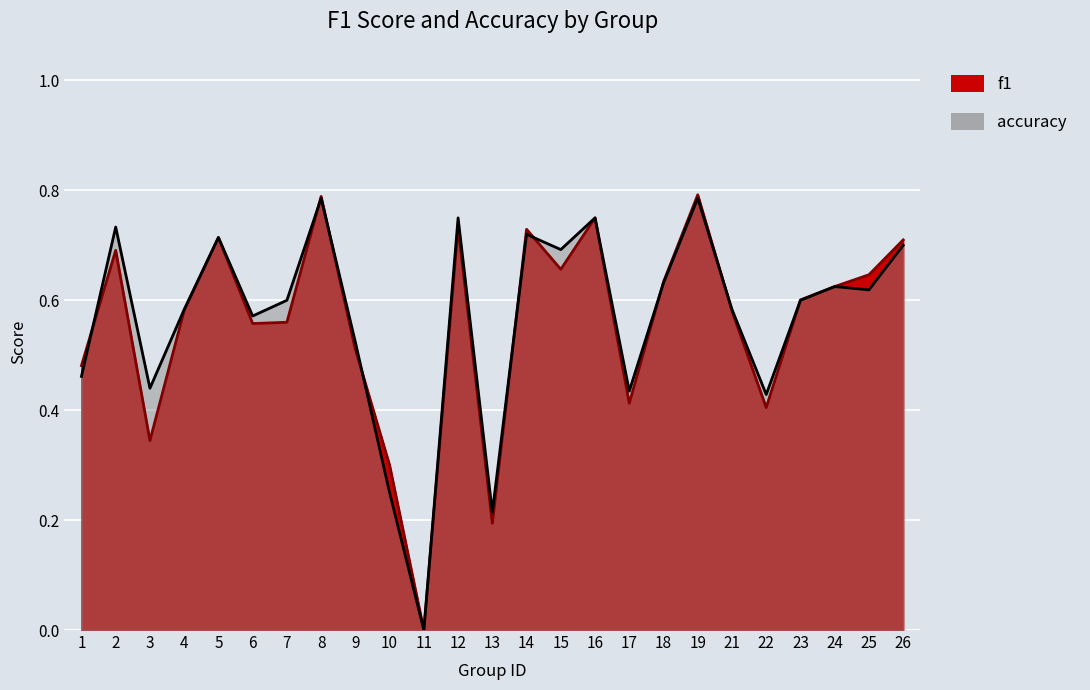

In f1, how many points are higher than both neighbors (excluding endpoints)?

7